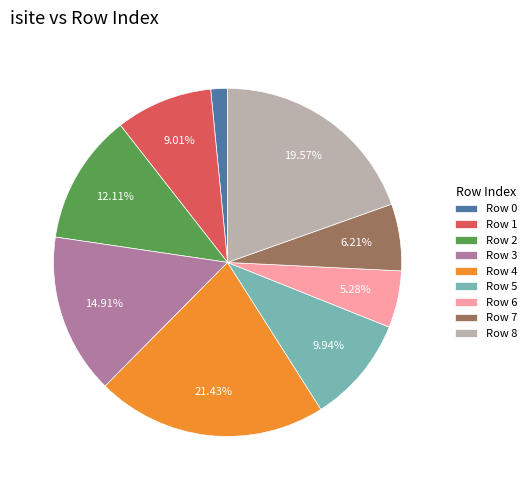

Is there a majority slice in this chart?

No